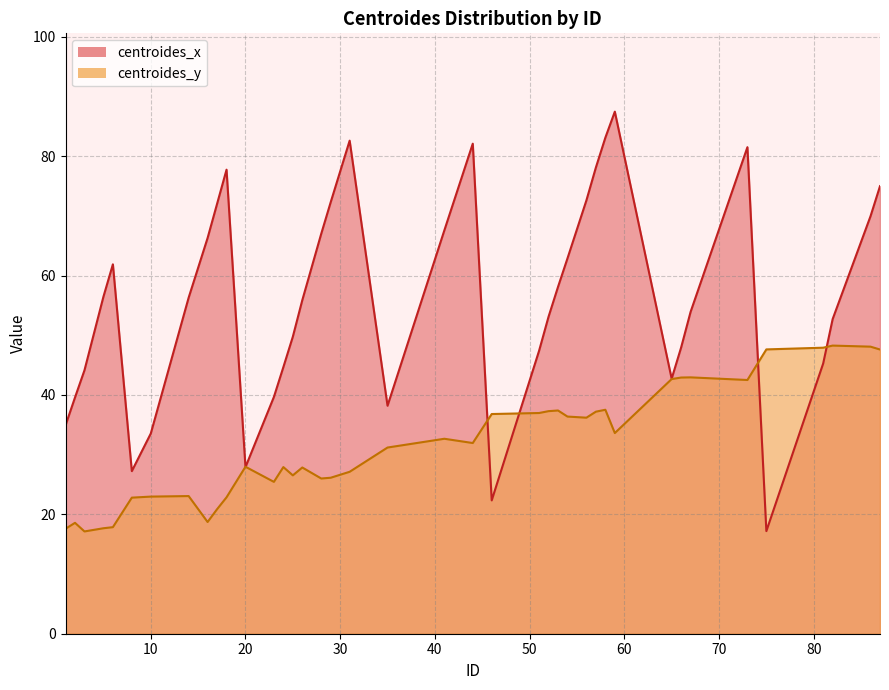

True or false: centroides_x has a value of 24.5 at 53.

False